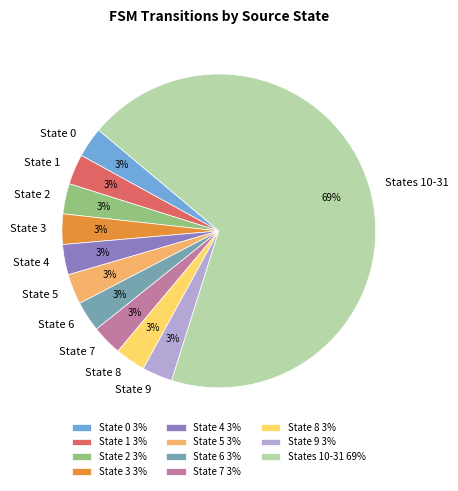

Does any single category account for the majority?

Yes